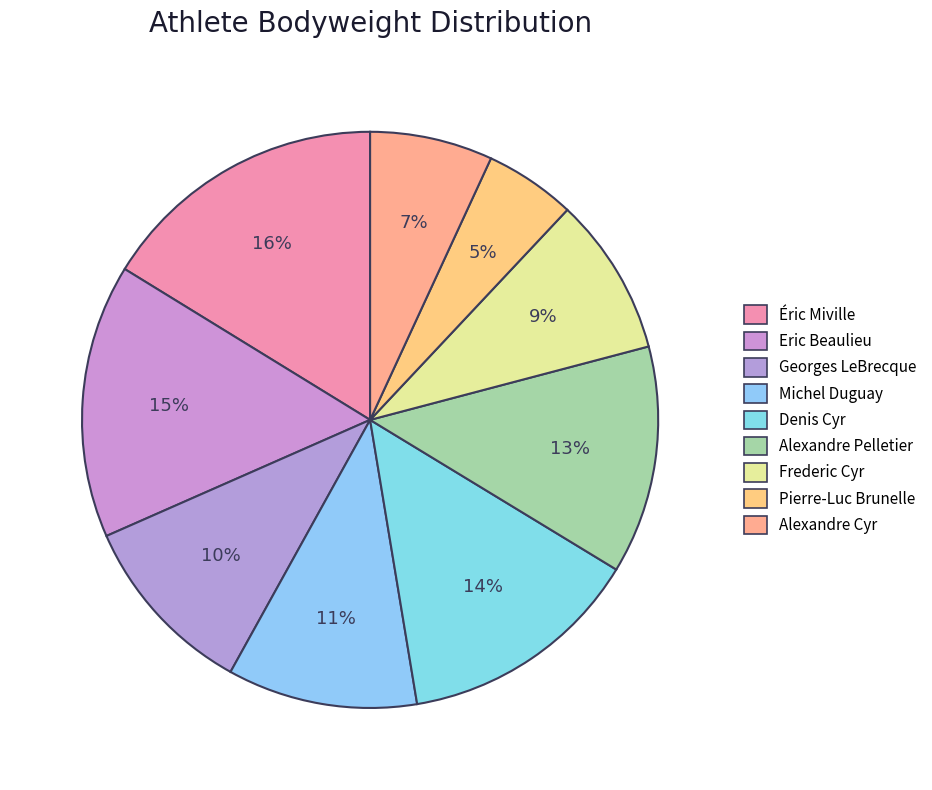

Count the number of slices in the pie.

9